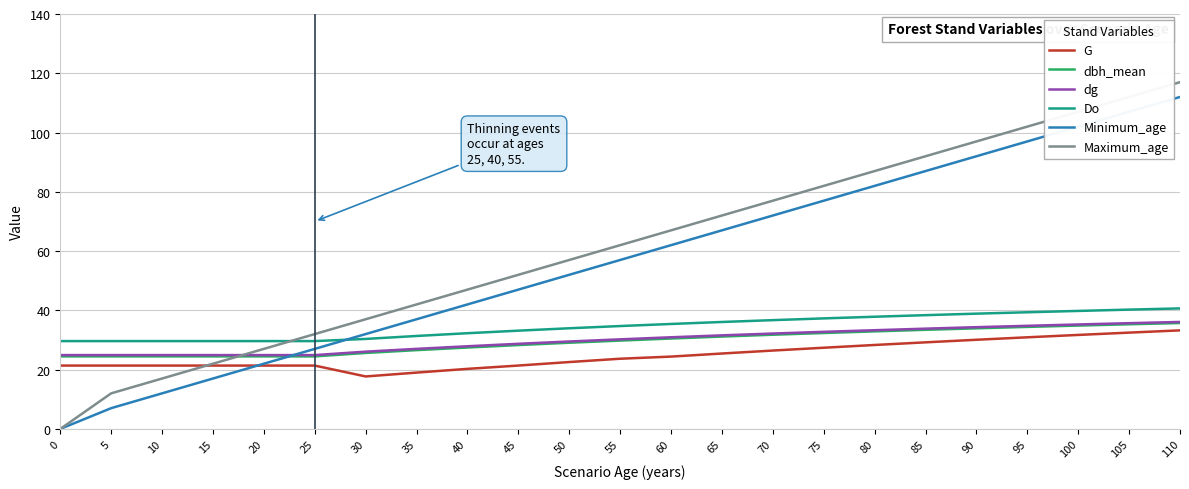

True or false: Do has a value of 61.0 at 75.

False